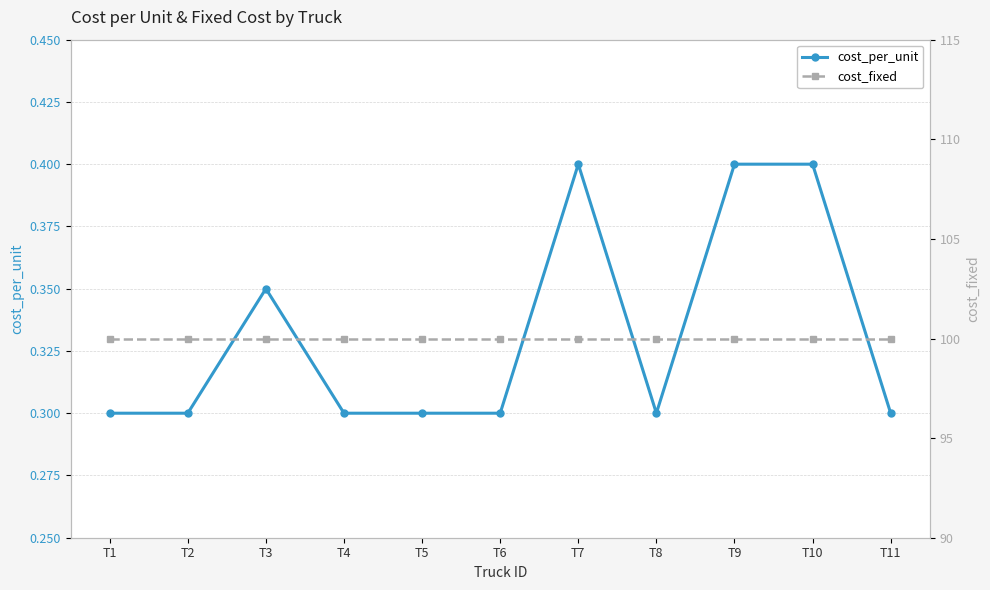

Reading left to right, what are all the values shown in this chart?

cost_per_unit: 0.3	0.3	0.3	0.3	0.3	0.3	0.4	0.3	0.4	0.4	0.3
cost_fixed: 100.0	100.0	100.0	100.0	100.0	100.0	100.0	100.0	100.0	100.0	100.0